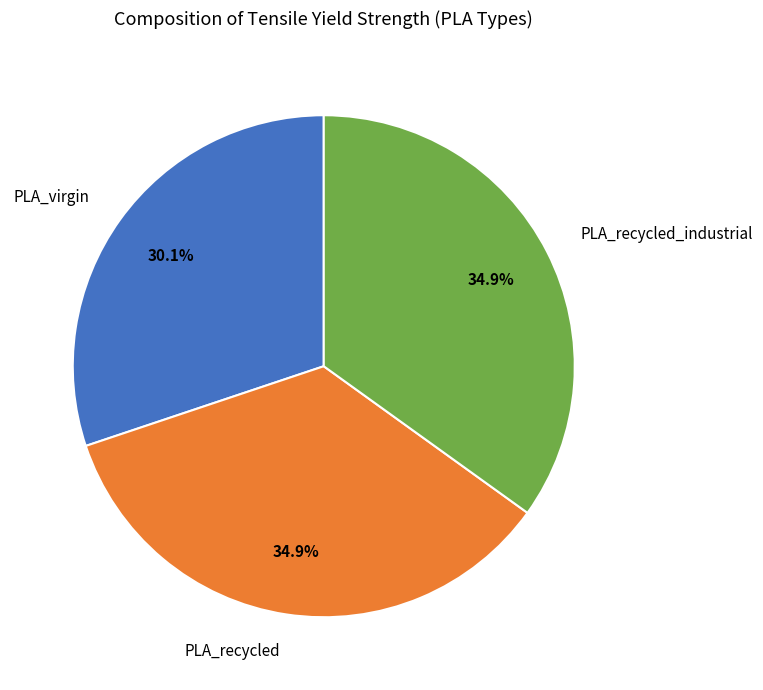

To the nearest percent, what is the combined percentage of PLA_recycled and PLA_virgin?

65%